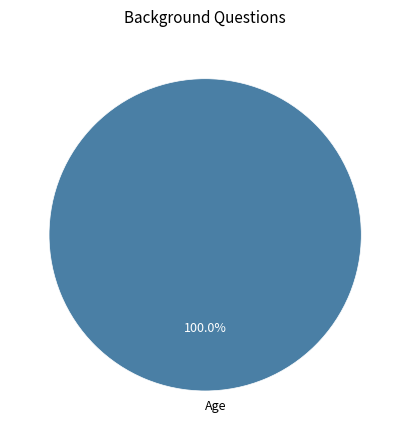

Rank the categories by value from lowest to highest.

Age